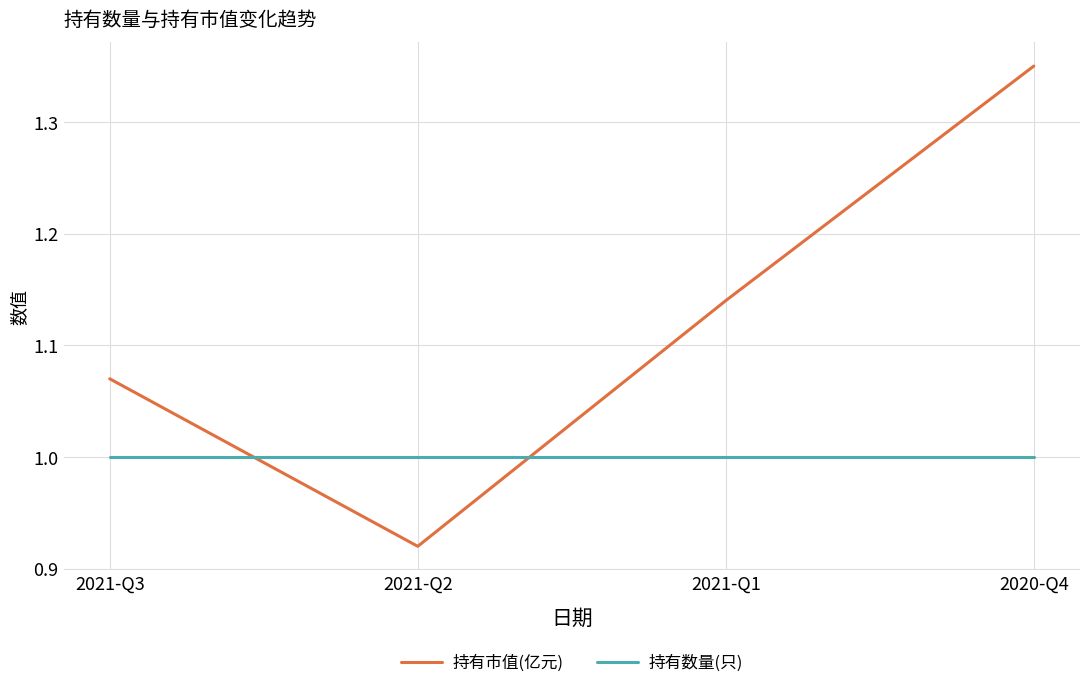

Is it true that 持有数量(只) equals 0.5 at 2021-Q2?

False